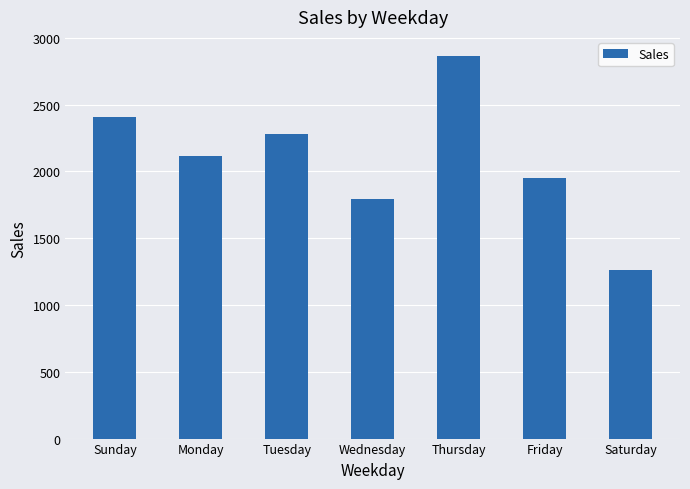

Rank the categories by value from lowest to highest.

Saturday, Wednesday, Friday, Monday, Tuesday, Sunday, Thursday